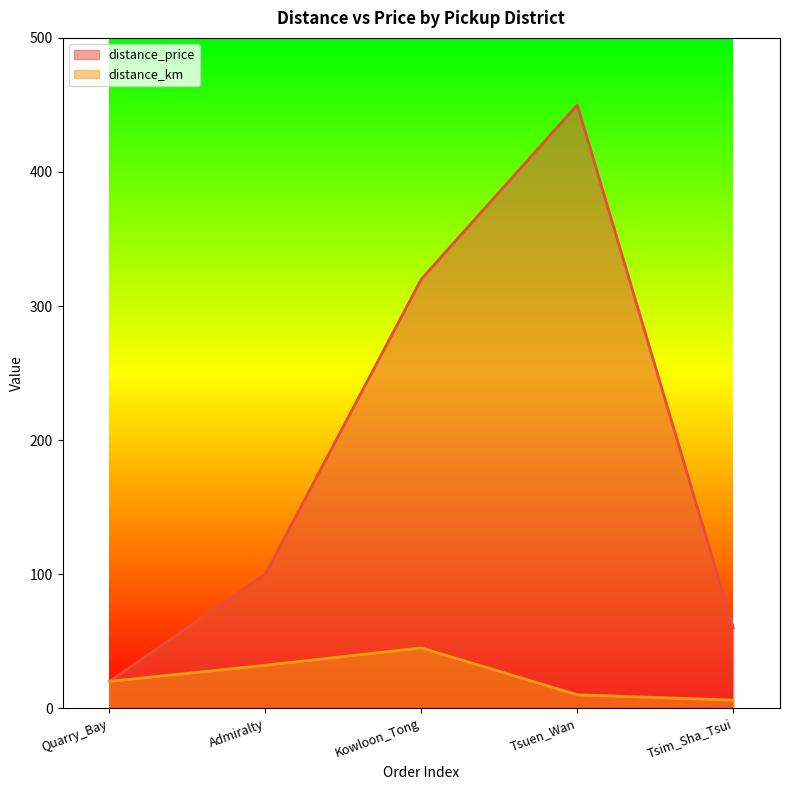

True or false: distance_km and distance_price cross at least once.

False